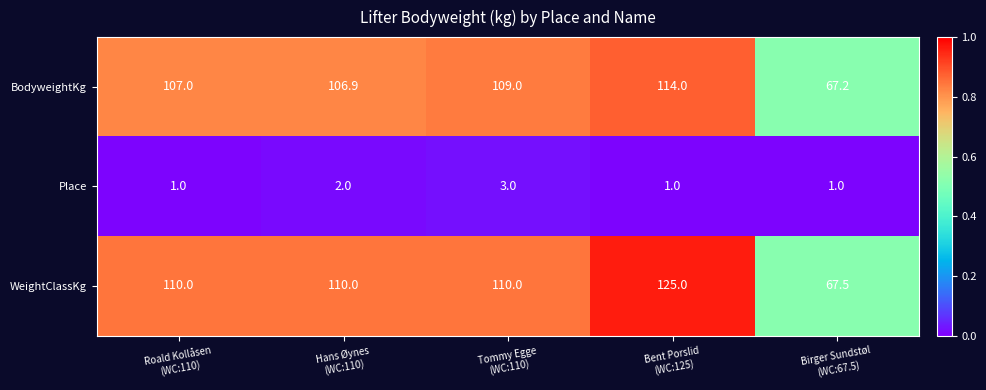

List the series in order of their peak value, highest first.

WeightClassKg, BodyweightKg, Place